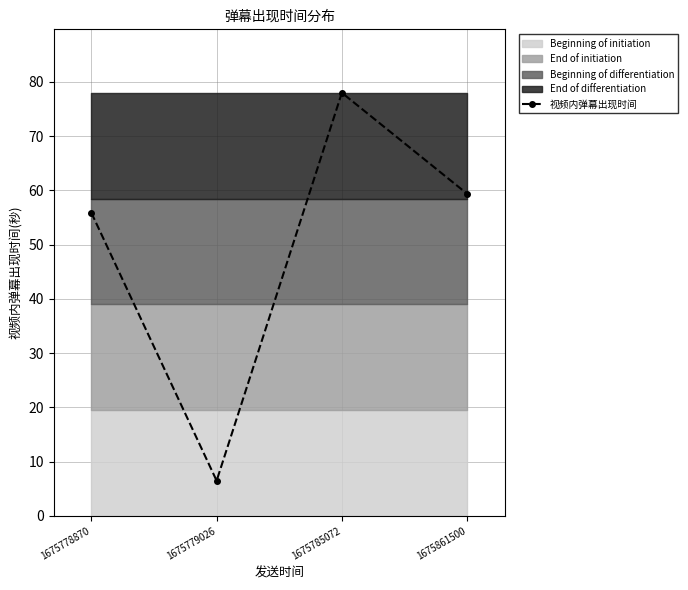

Between 1675785072 and 1675861500, which is larger?

1675785072